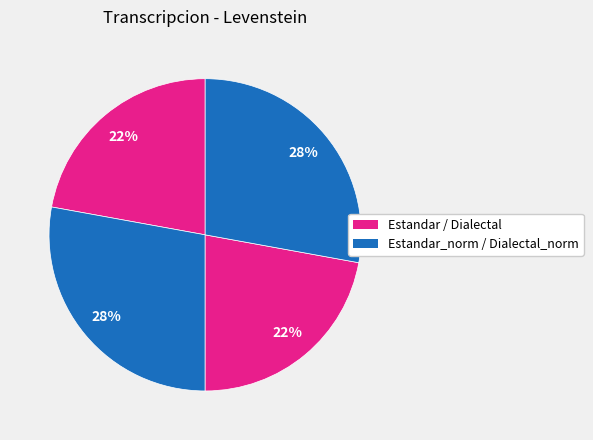

How many segments does this pie chart have?

4